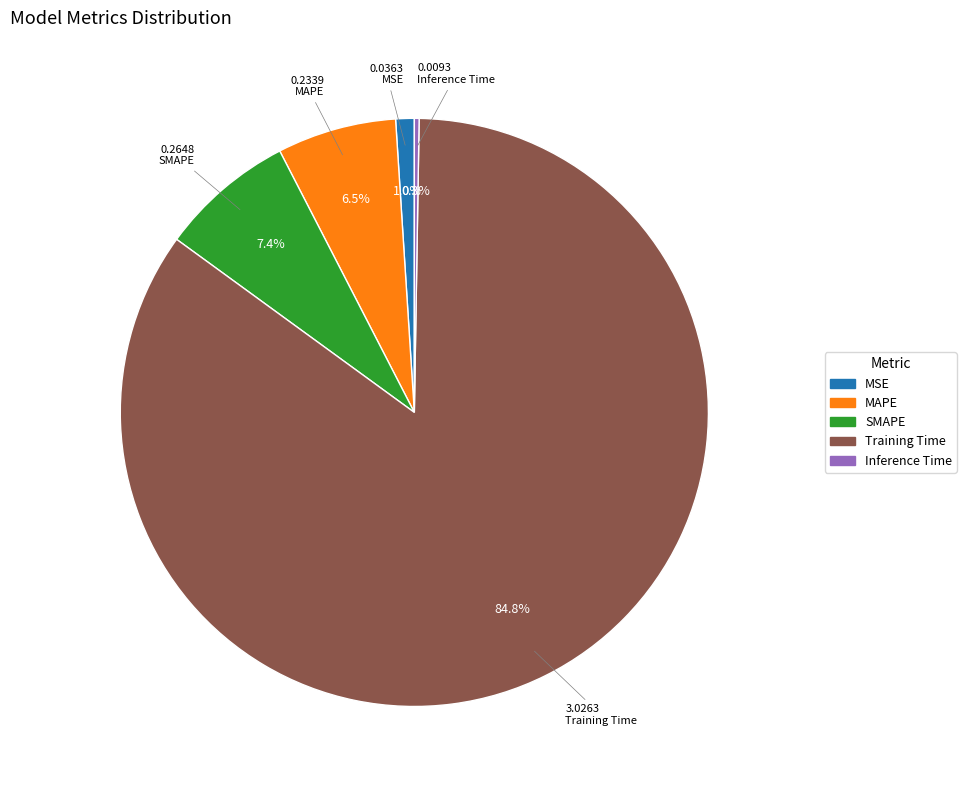

Which category has the biggest portion of the pie?

Training Time